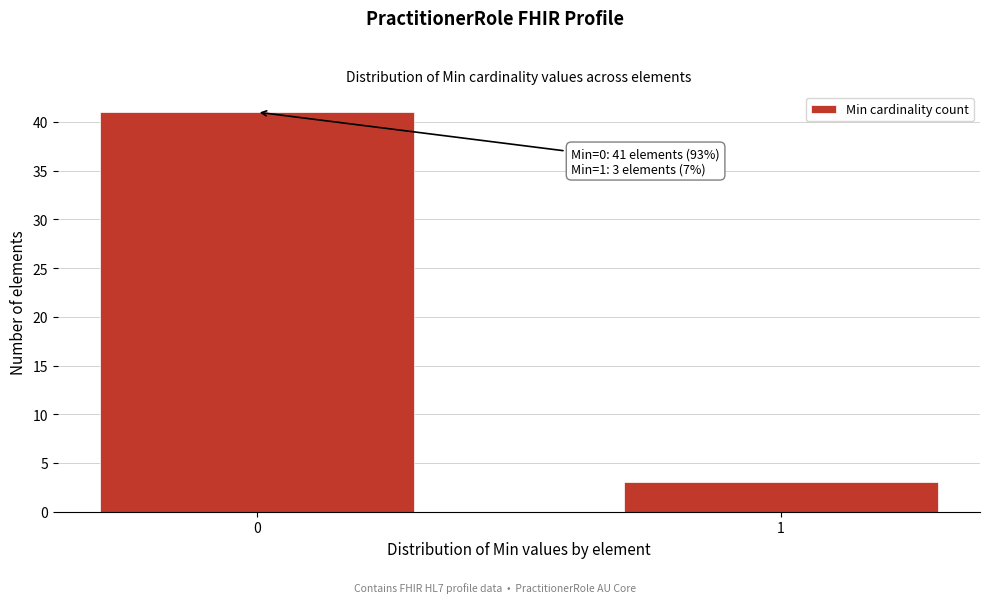

Reading right to left, list all the values displayed in this chart.

1=3	0=41